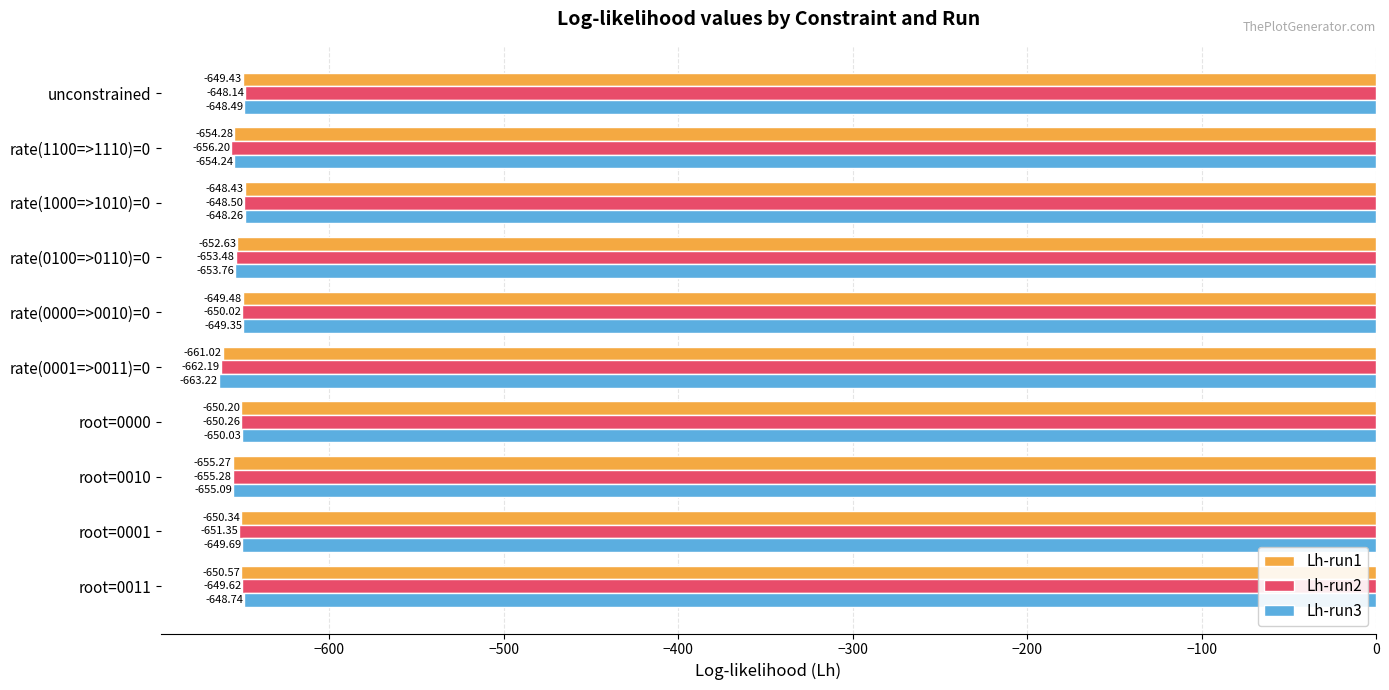

Which series changed the most between rate(0001=>0011)=0 and rate(1000=>1010)=0?

Lh-run3